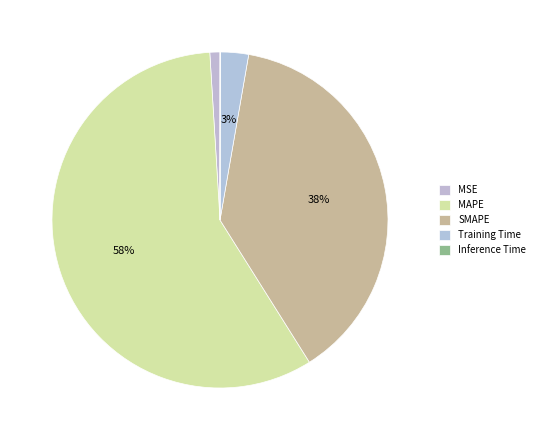

To the nearest percent, what is the difference between the largest and smallest slice percentages?

58%